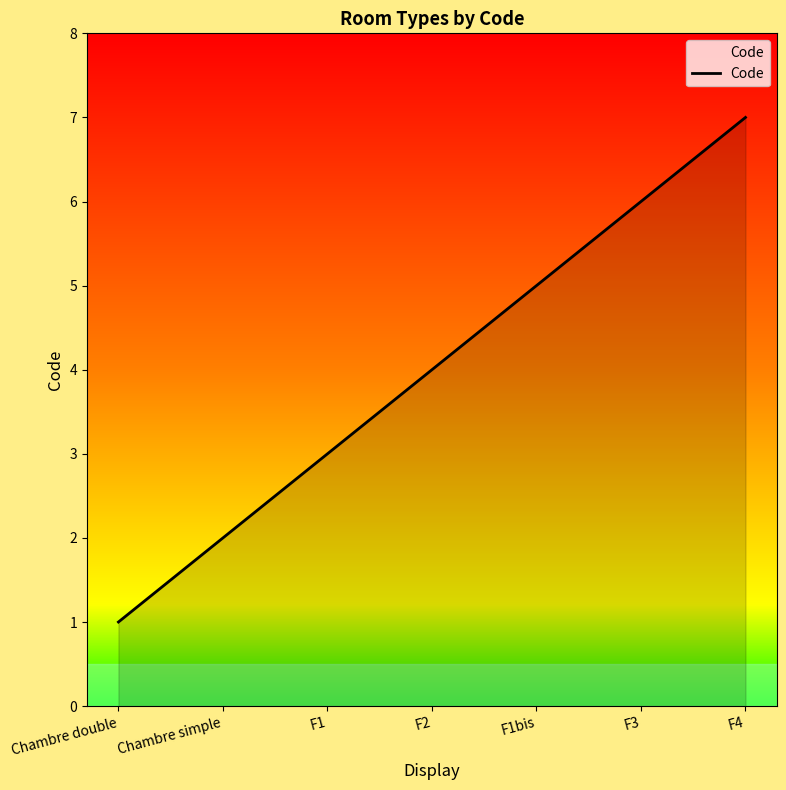

How many categories are shown in the chart?

7